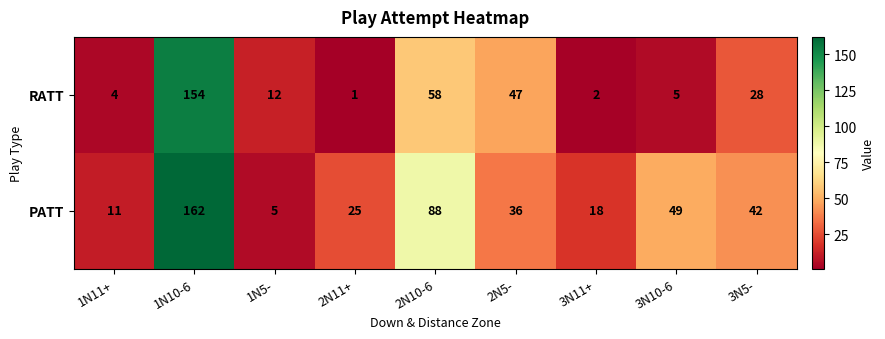

How many categories are shown in the chart?

9